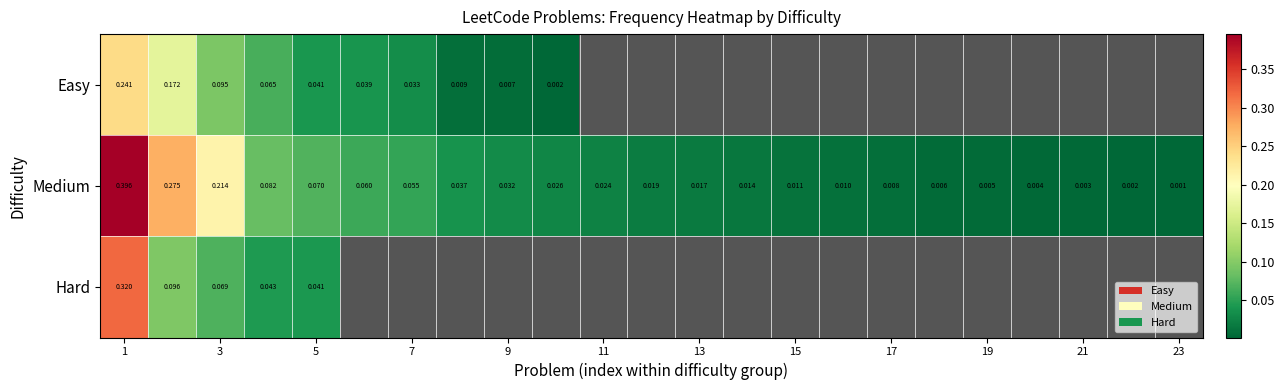

How many series are shown in this chart?

3